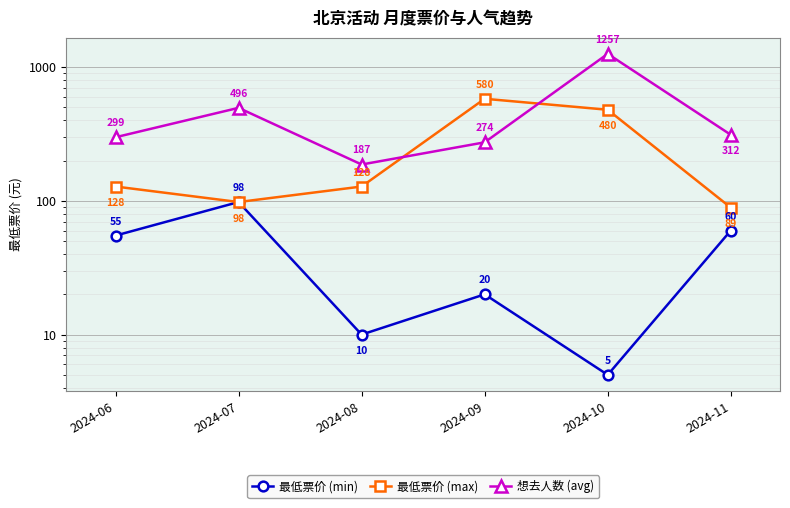

Reading left to right, transcribe all the data shown in this chart.

最低票价 (min): 55	98	10	20	5	60
最低票价 (max): 128	98	128	580	480	89
想去人数 (avg): 299	496	187	274	1257	312